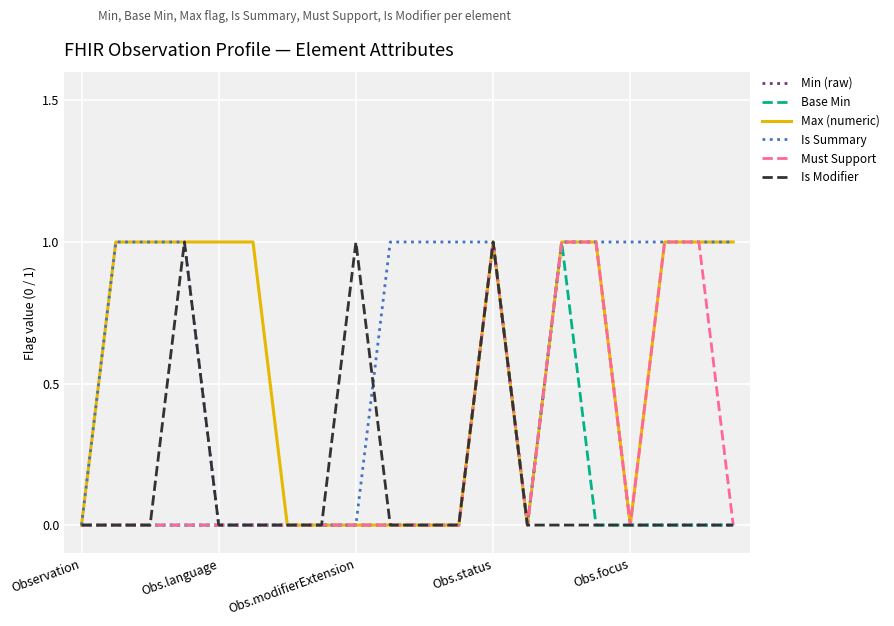

Which series has the largest total across all categories?

Is Summary